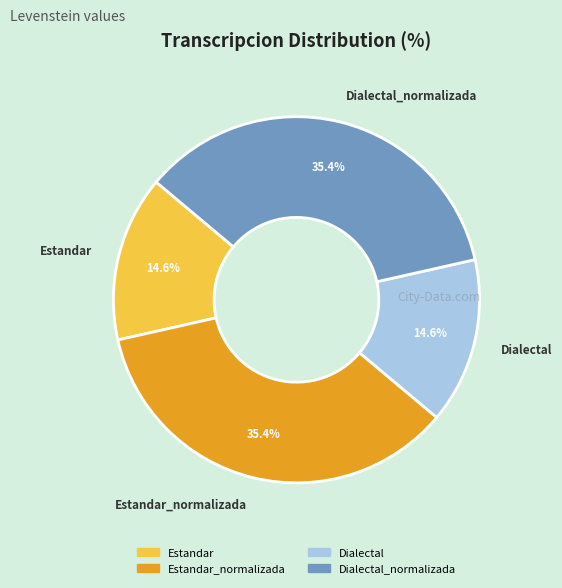

Is there a majority slice in this chart?

No